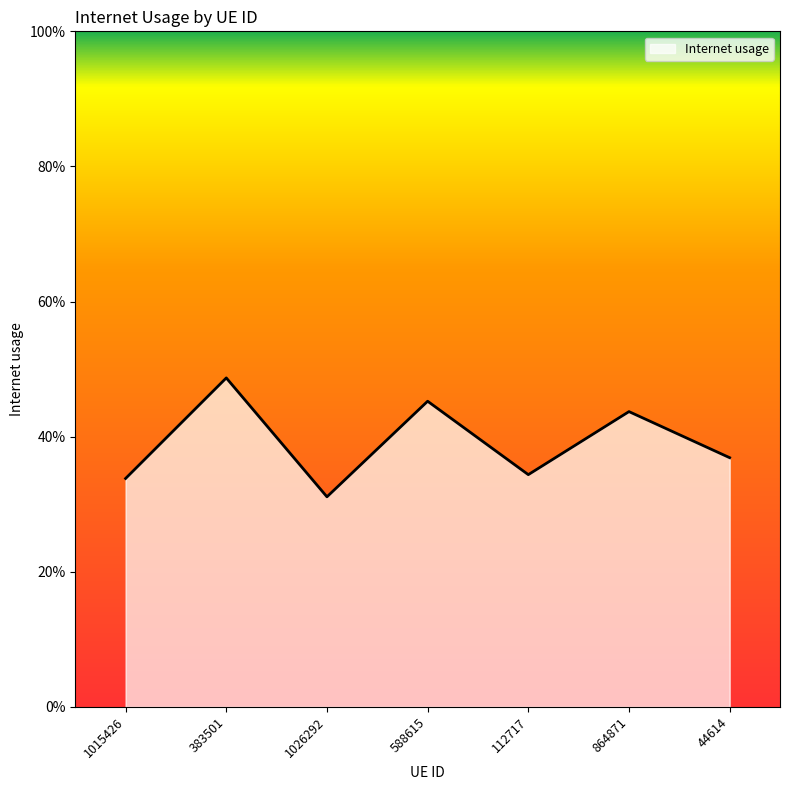

Does the chart display data point markers on the line(s)?

No